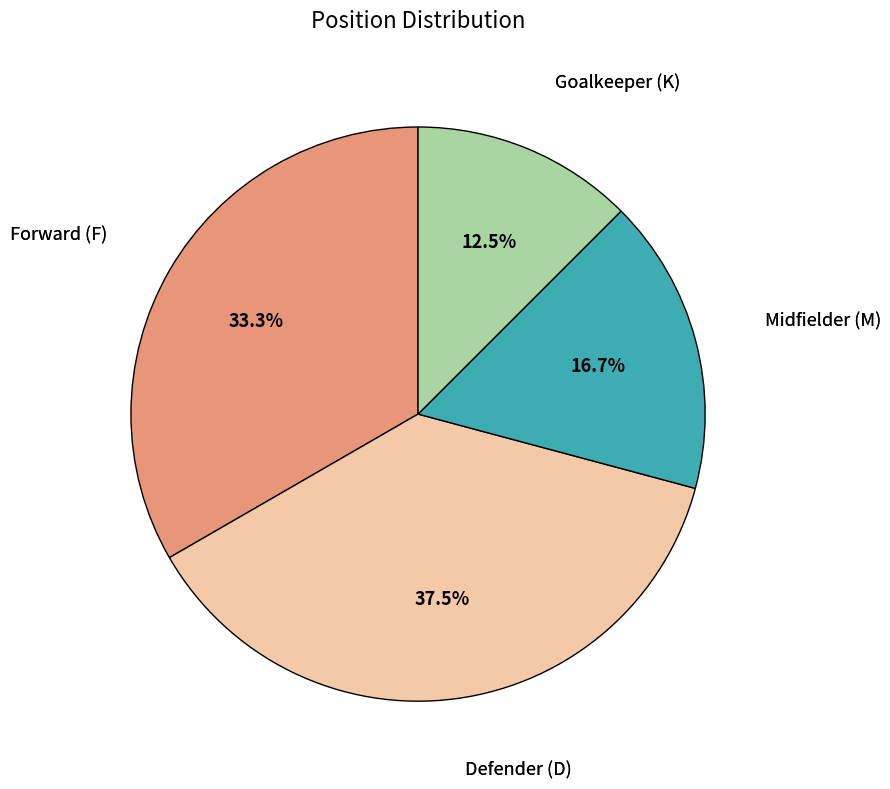

To the nearest percent, what is the difference between the largest and smallest slice percentages?

25%